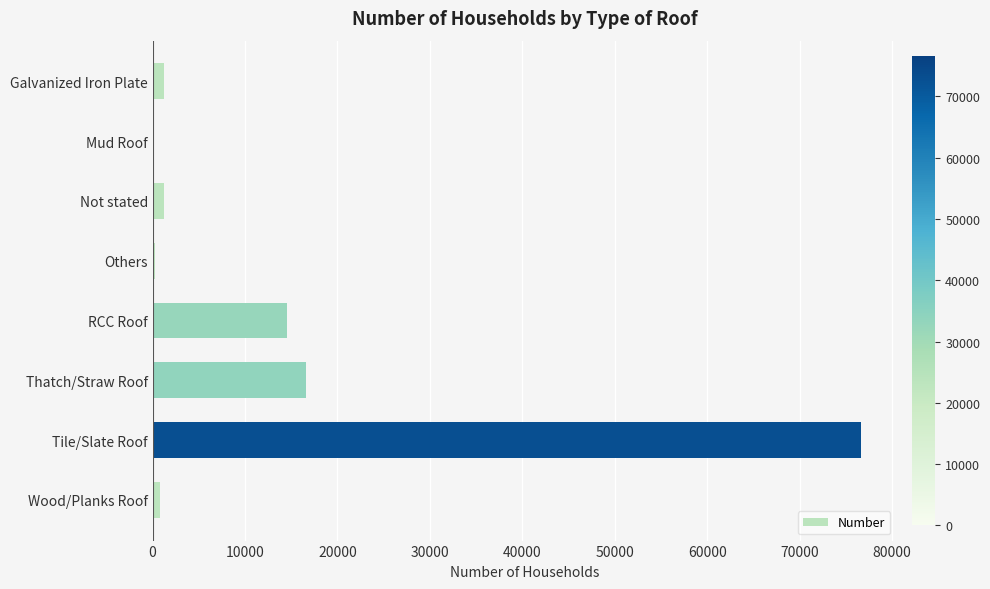

True or false: the data shows -45450 at Mud Roof.

False